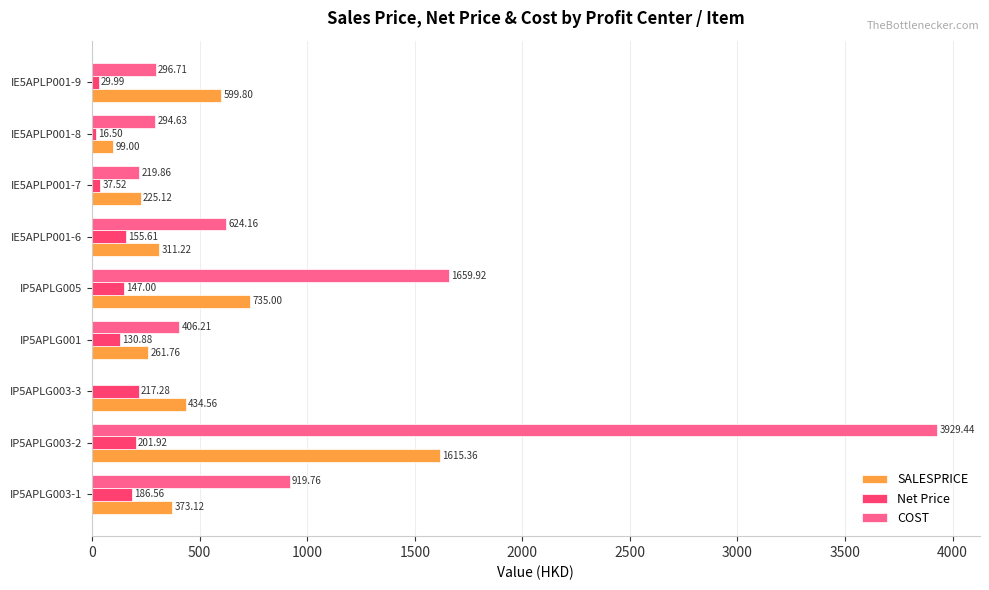

At which category is the sum across all series the highest?

IP5APLG003-2